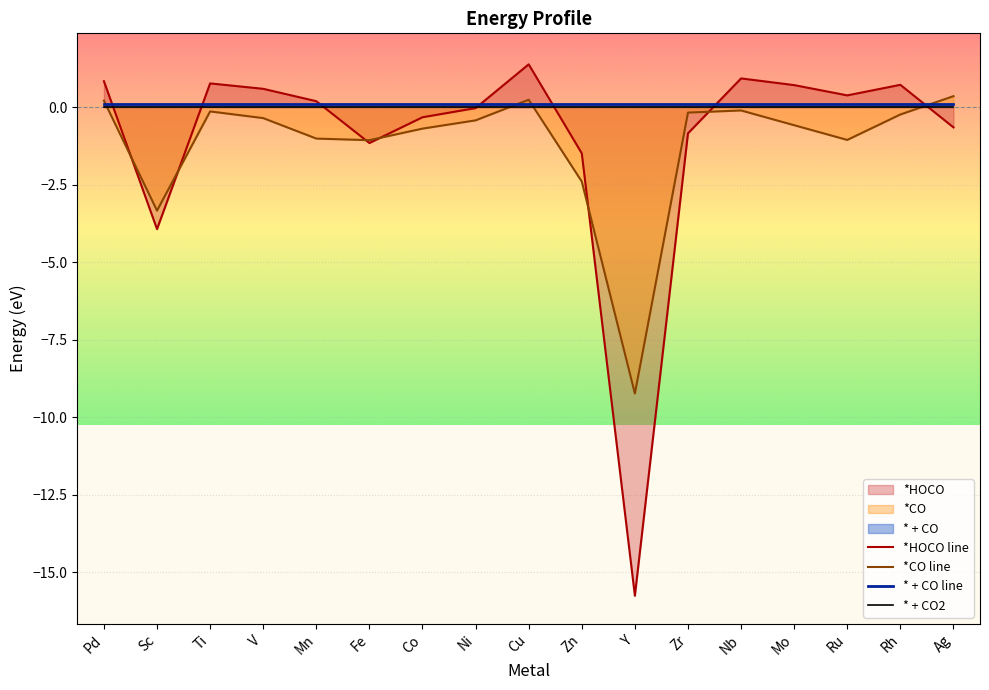

Between Mo and Mn, which is larger?

Mo